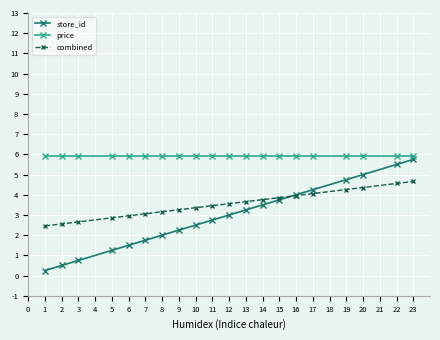

What is the value of the combined point at the 9th from the left?

3.4